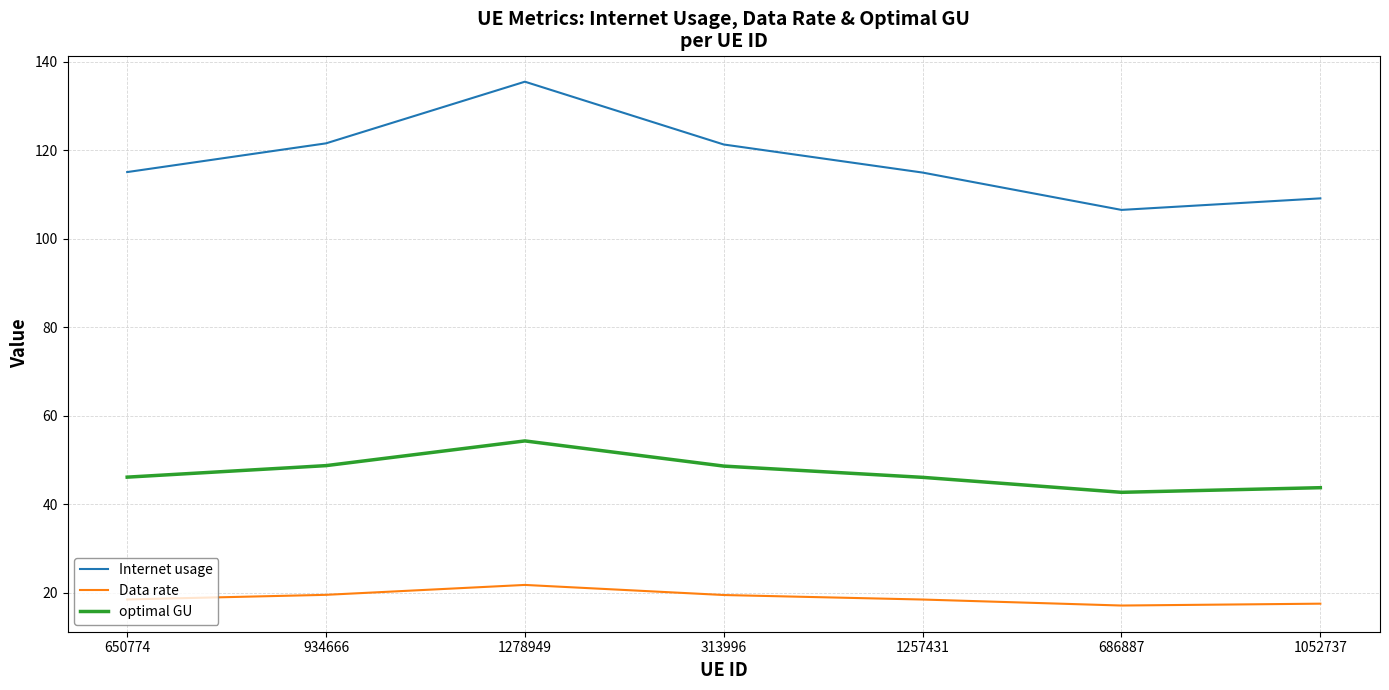

Which series has the widest spread of values?

Internet usage